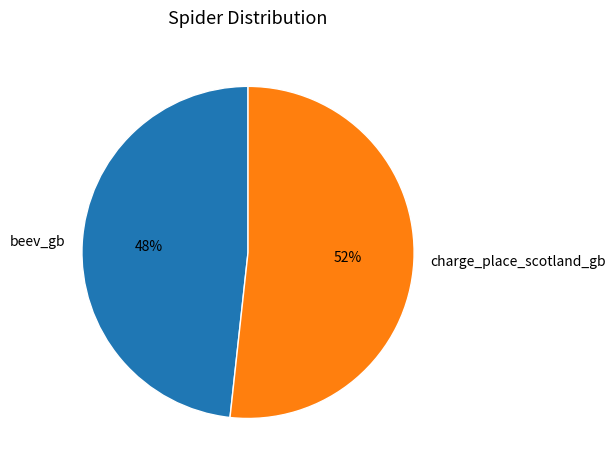

Is there any slice that represents more than half of the pie?

Yes